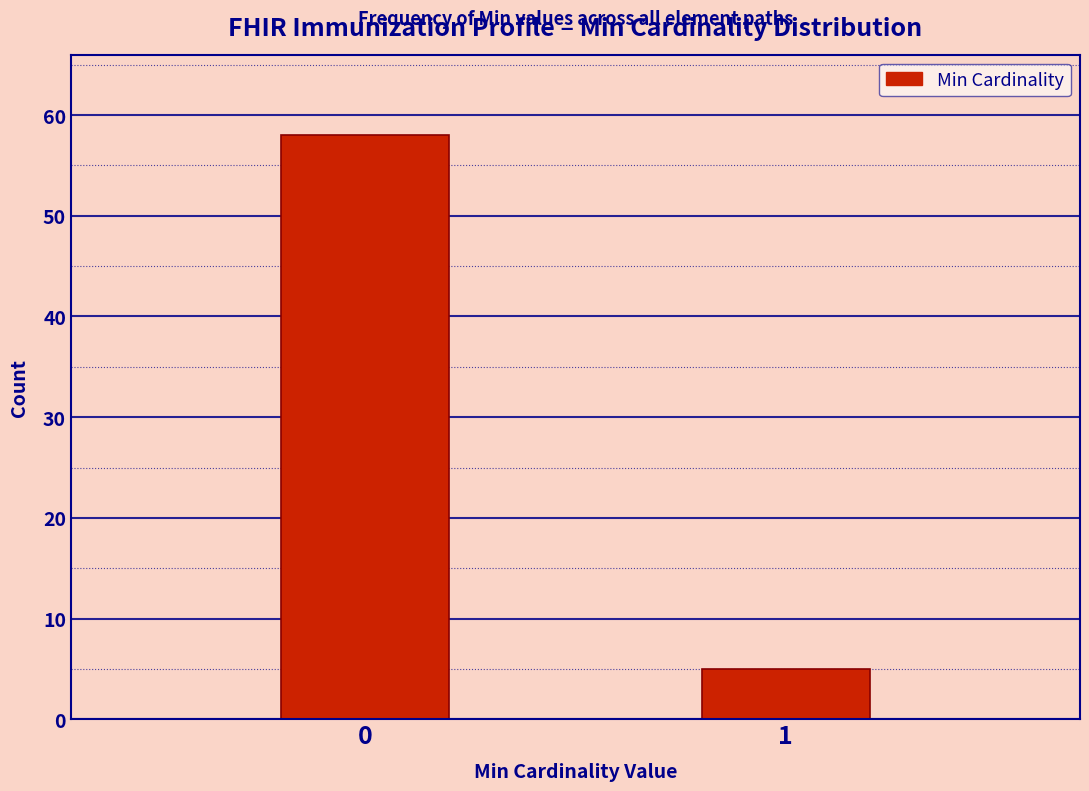

Reading right to left, extract all data points from this chart.

5	58